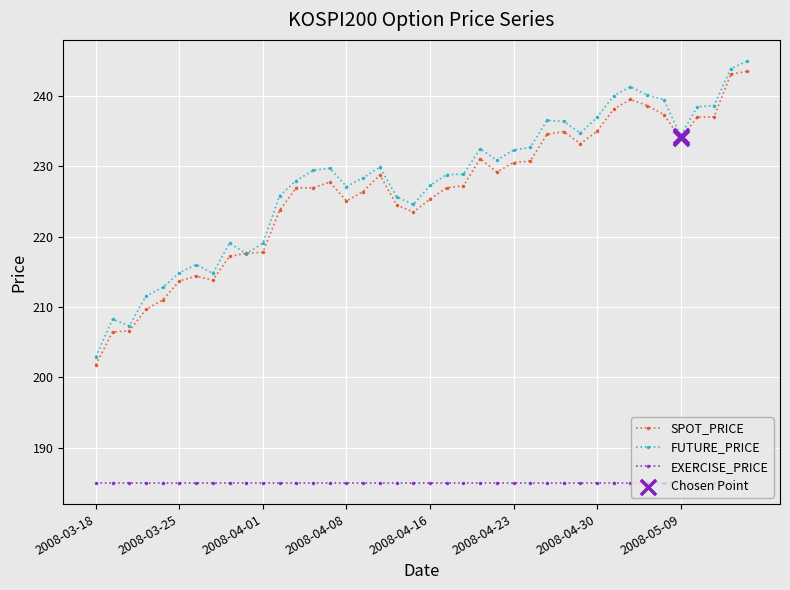

What is the value of the FUTURE_PRICE point at the 38th from the left?

238.7